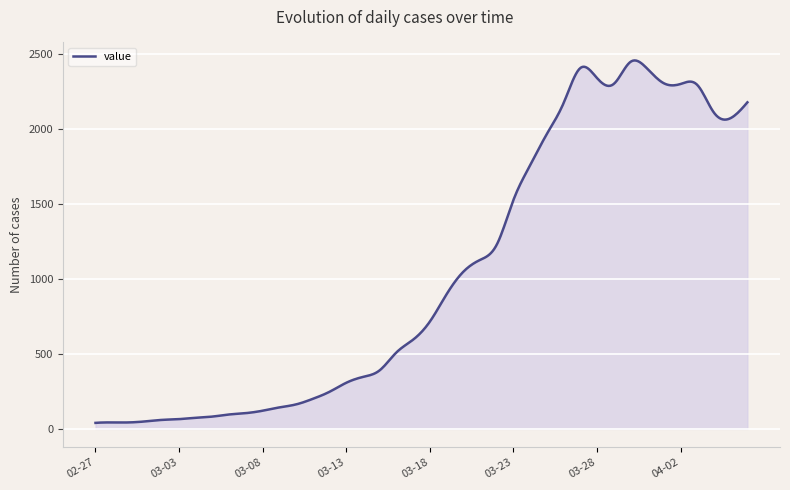

What is the maximum value shown in the chart?

2454.0